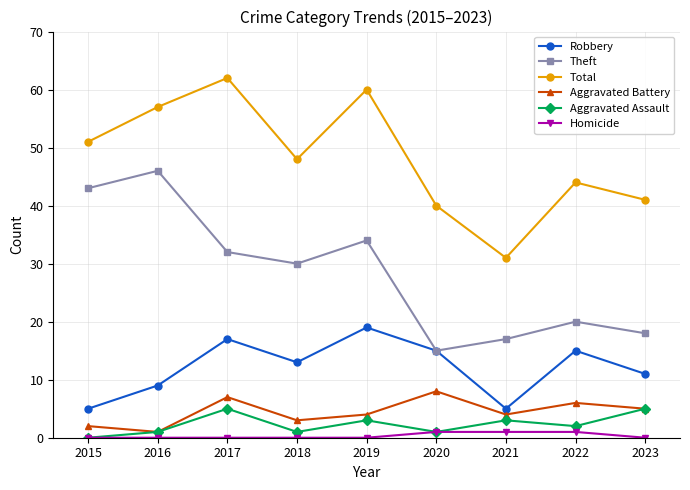

What is the difference between the Aggravated Assault values at 2017 and 2016?

4